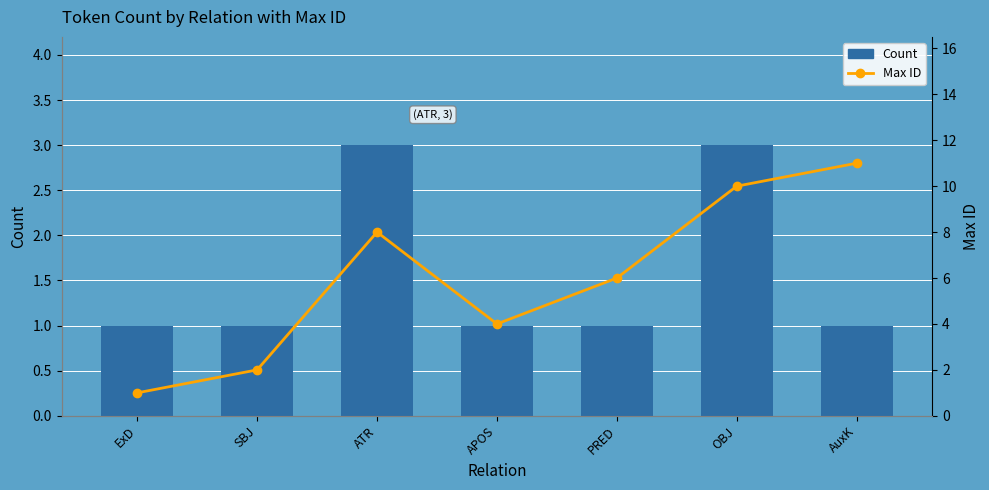

What value does the Count series have at ATR?

3